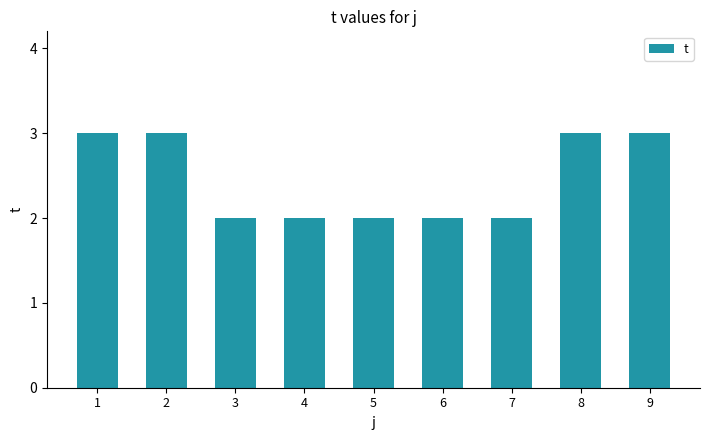

What is the greatest value displayed?

3